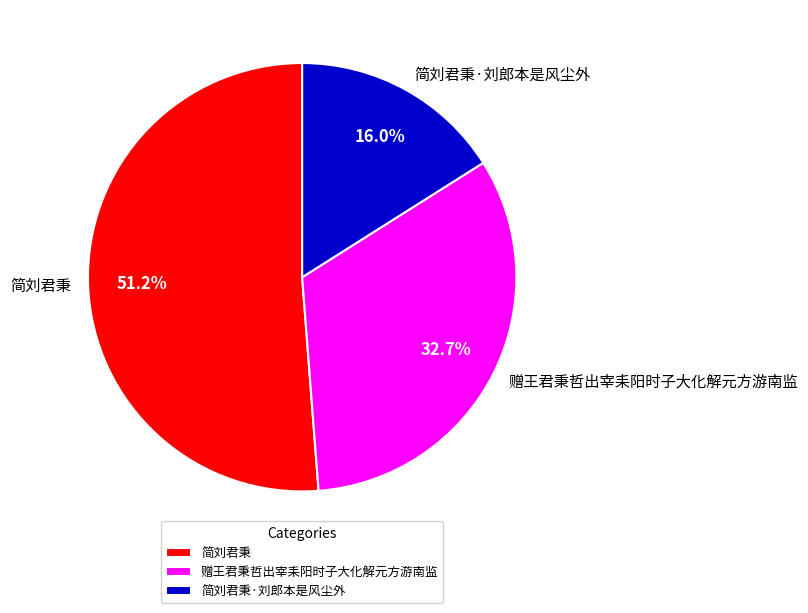

To the nearest percent, what percentage of the pie is 简刘君秉?

51%